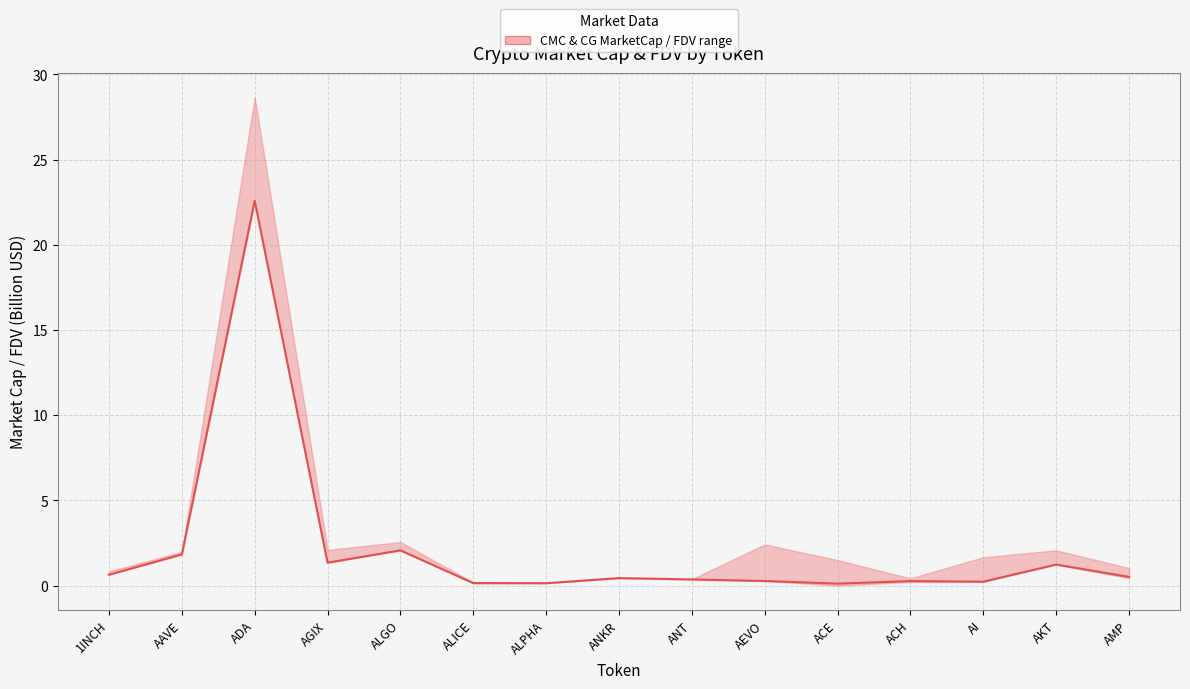

What is the sum of all values?

32.1